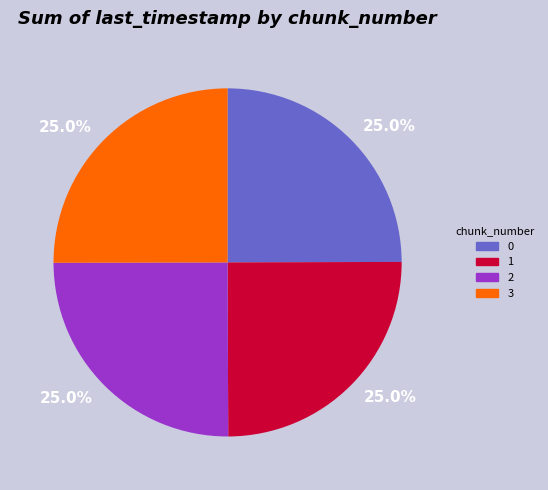

Is it true that 3 is 15% of the pie?

False